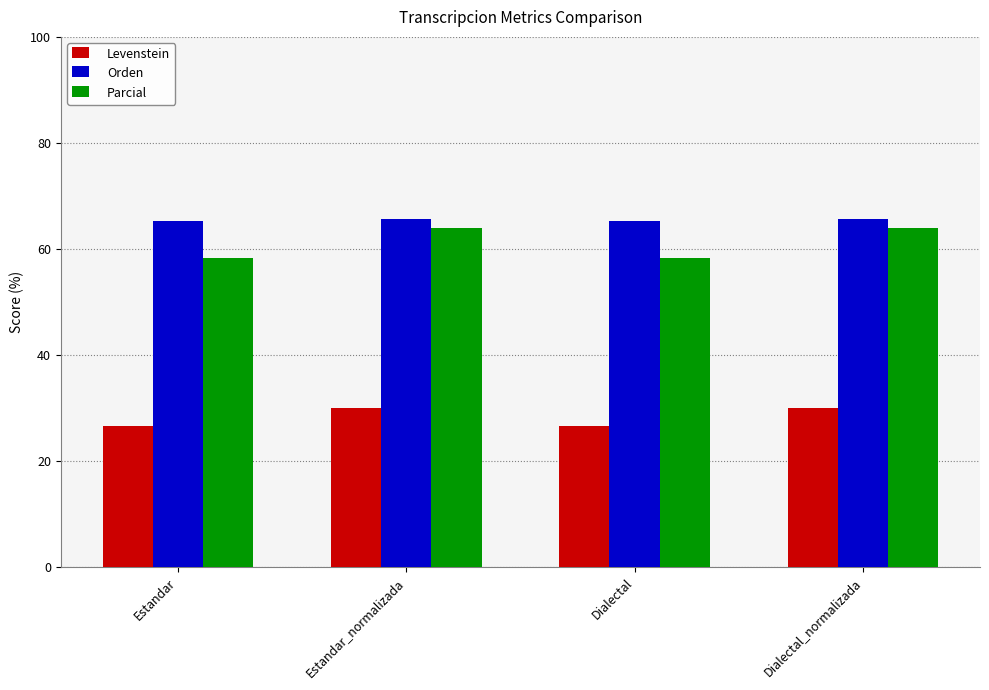

At Dialectal, list the series in order from smallest to largest.

Levenstein, Parcial, Orden